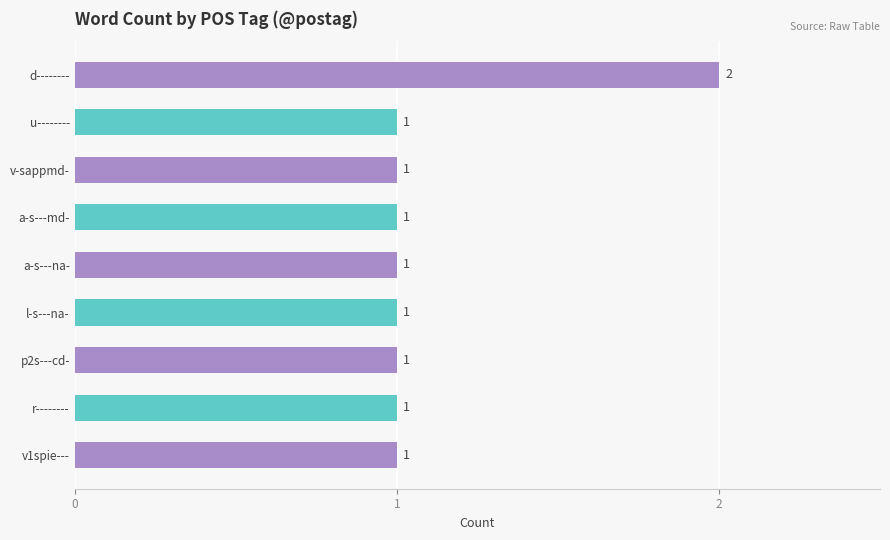

What is the sum of all values?

10